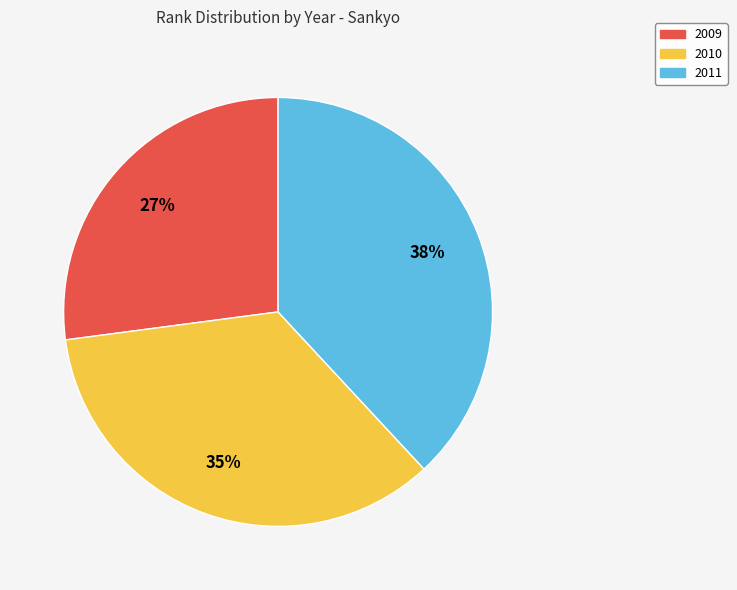

Rank the categories by value from lowest to highest.

2009, 2010, 2011